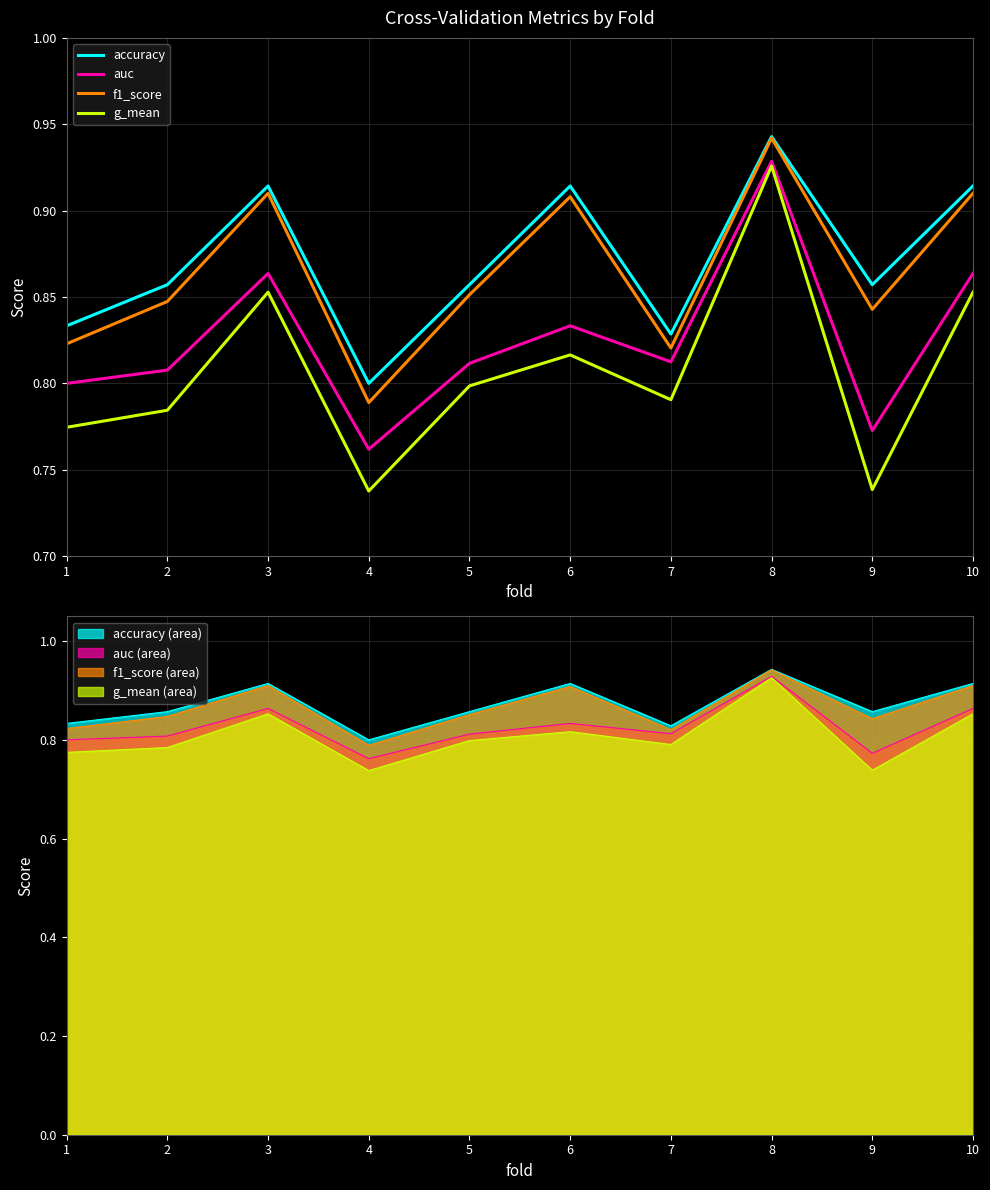

Which has a higher value, 7 or 2?

2